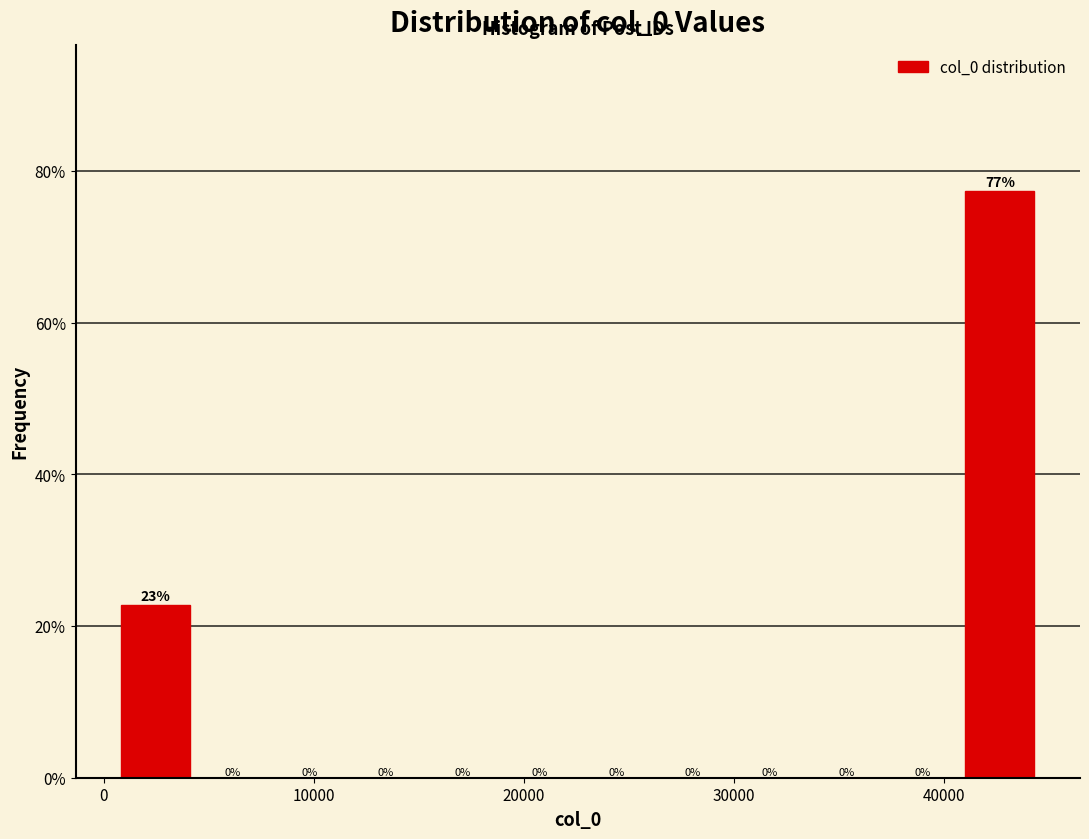

Read against the x-axis, roughly where is the centre of the tallest bar?

43000